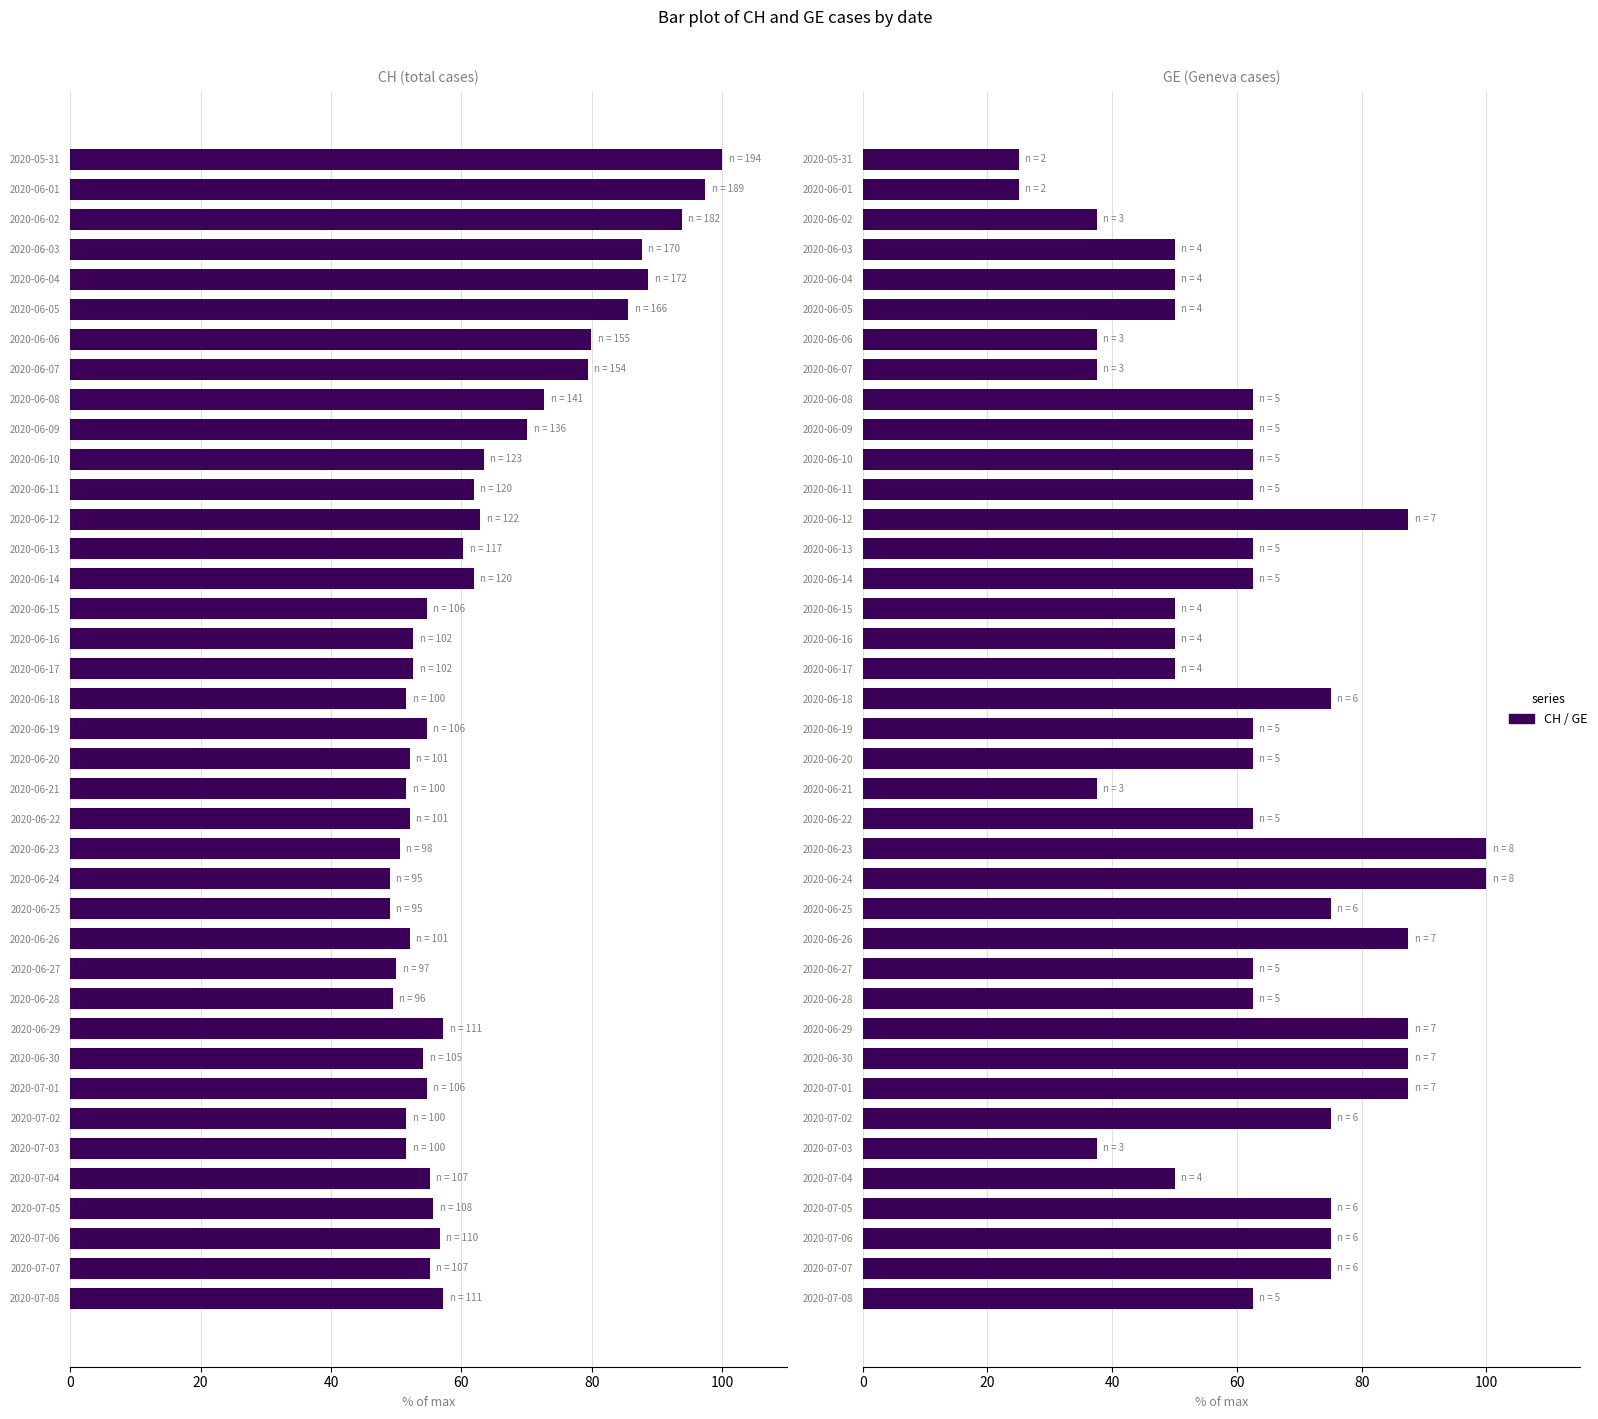

How many distinct data groups are displayed?

2